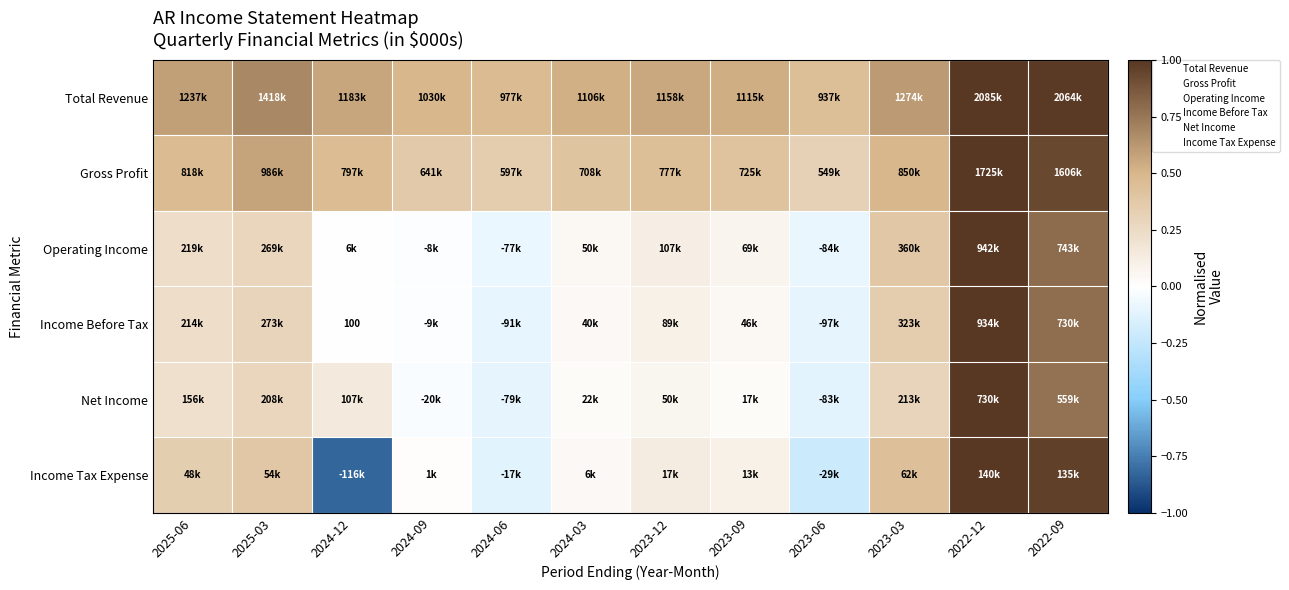

At which label is Operating Income closest to 0?

2024-12